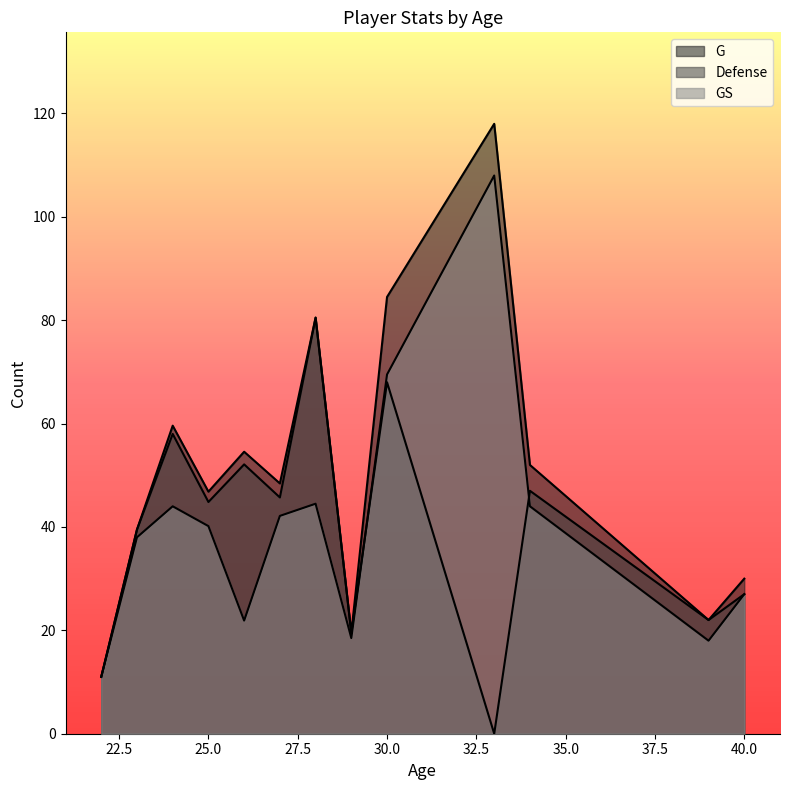

Rank the series at 24 from highest to lowest value.

G, Defense, GS